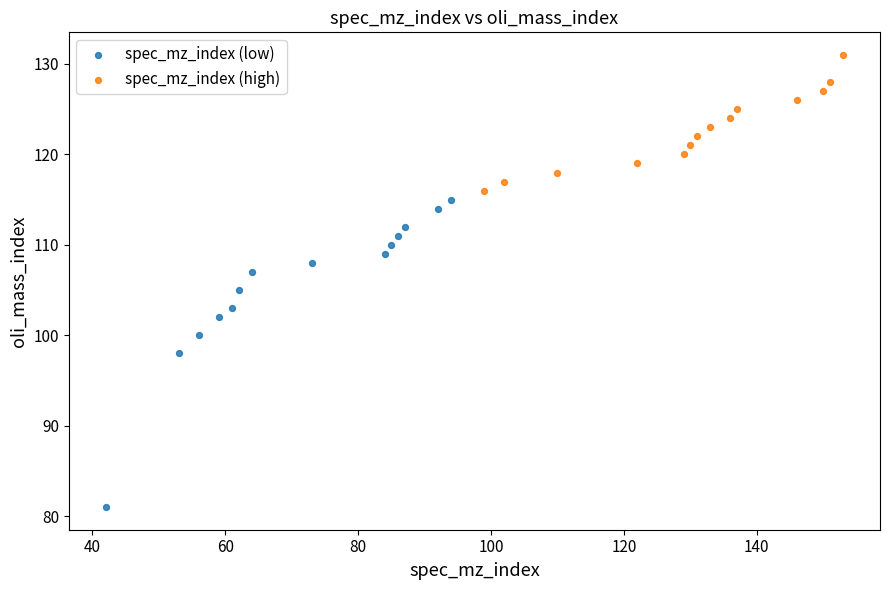

Which series reaches the maximum Y coordinate?

spec_mz_index (high)